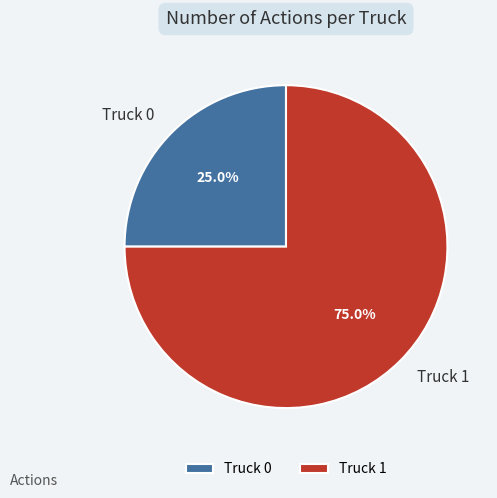

To the nearest percent, what portion does Truck 1 represent?

75%